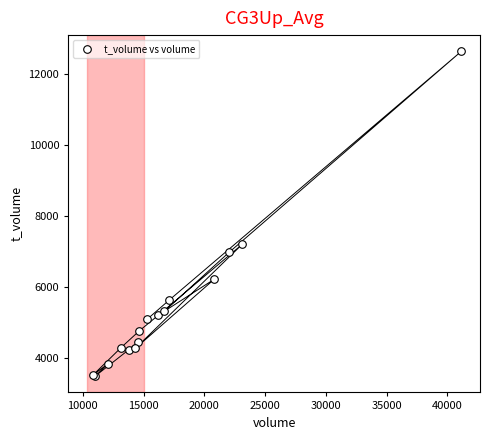

What Y value in the scatter plot is closest to 8050?

7188